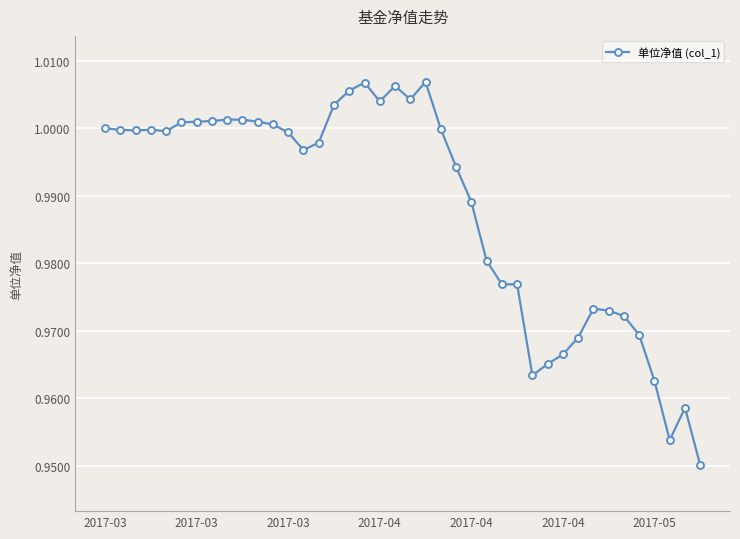

What is the sum of all values?

39.5